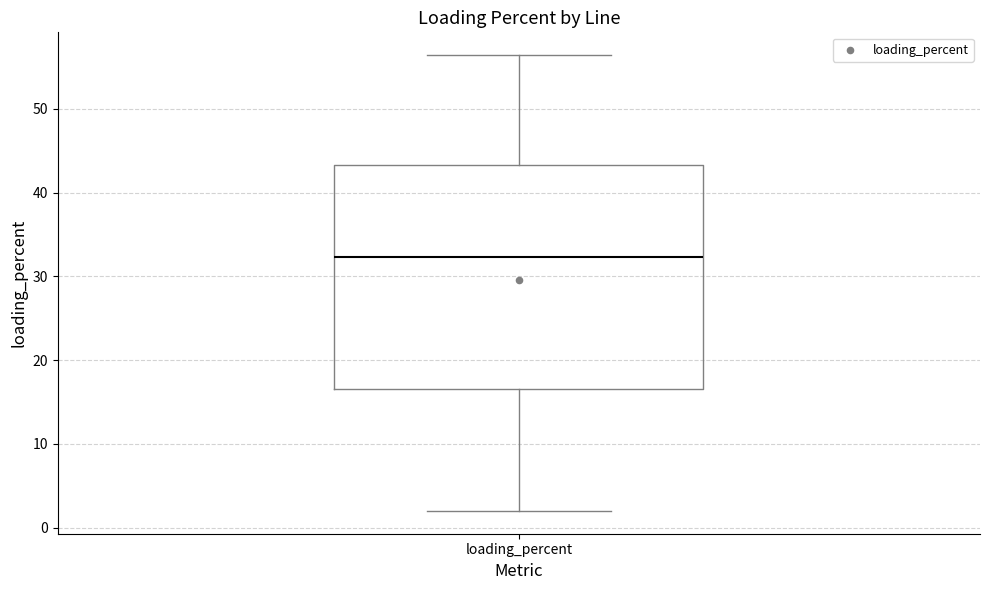

Read this box plot against the y-axis: the position of the median line, the range covered by the box, and the ends of both whiskers. The values are not printed on the chart, so give them approximately, as read against the axis.

median 32, box 17 to 43, whiskers 2 to 56